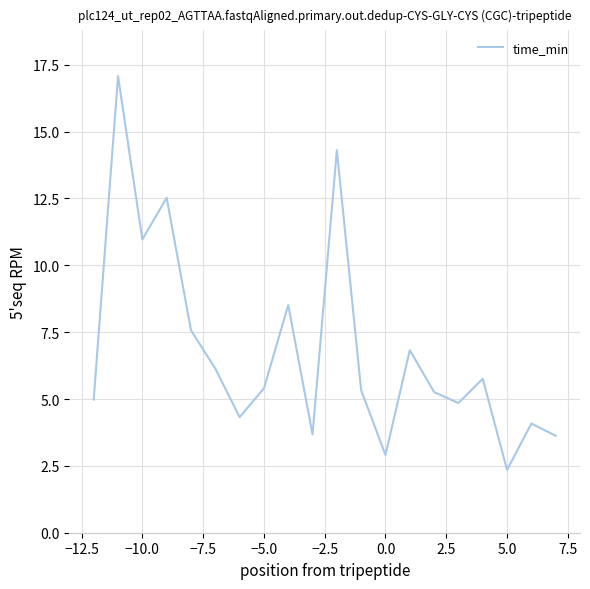

What is the greatest value displayed?

17.1